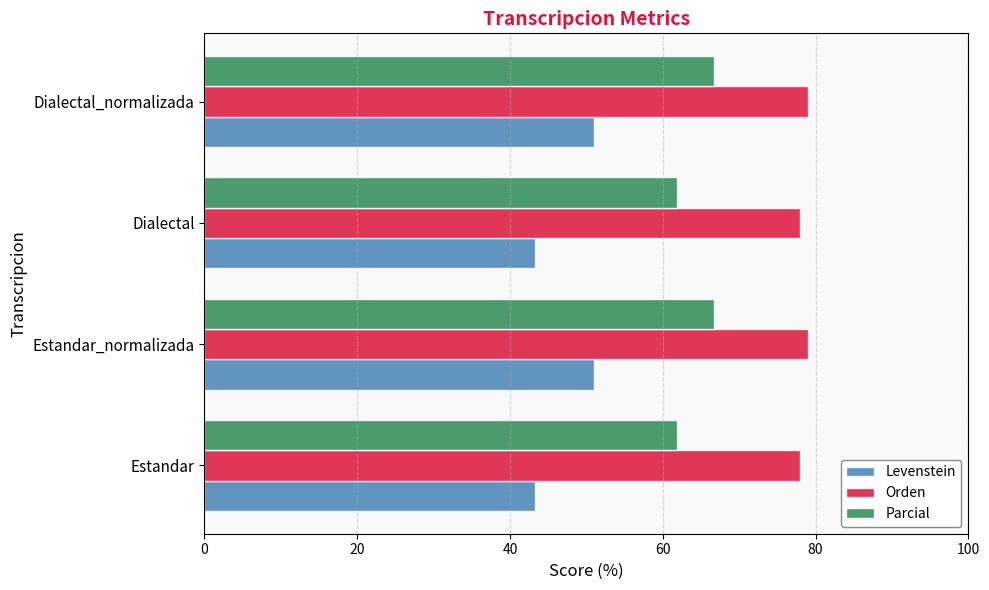

Which series has the largest total across all categories?

Orden